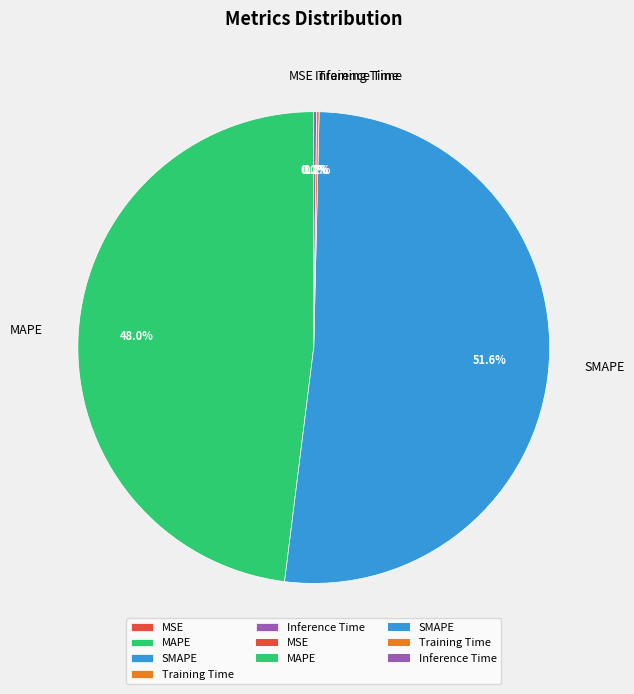

What is the largest slice in the pie chart?

SMAPE